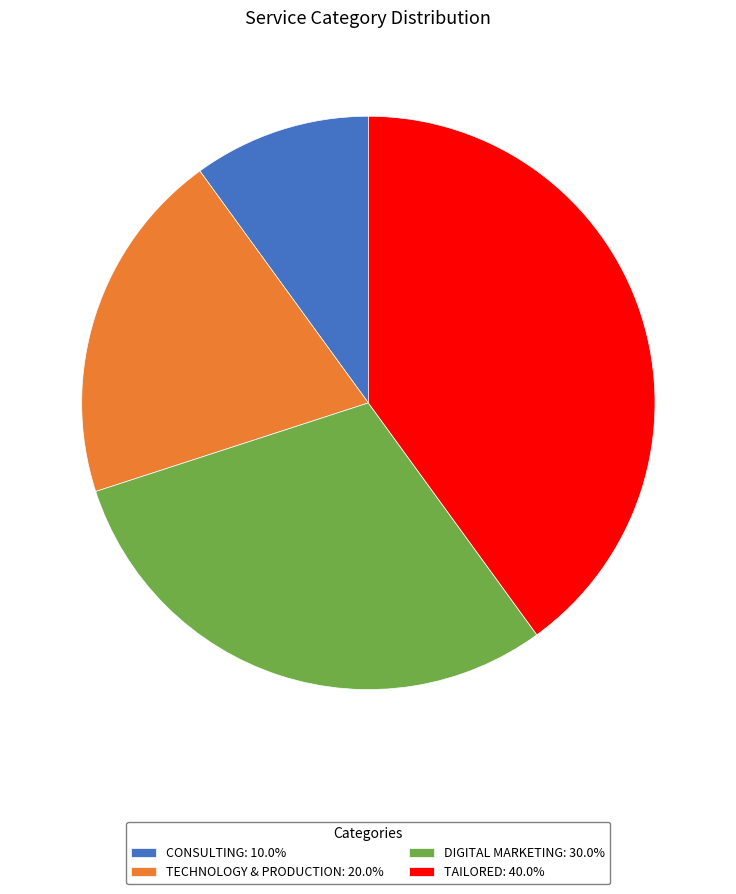

Which slice is the largest?

TAILORED